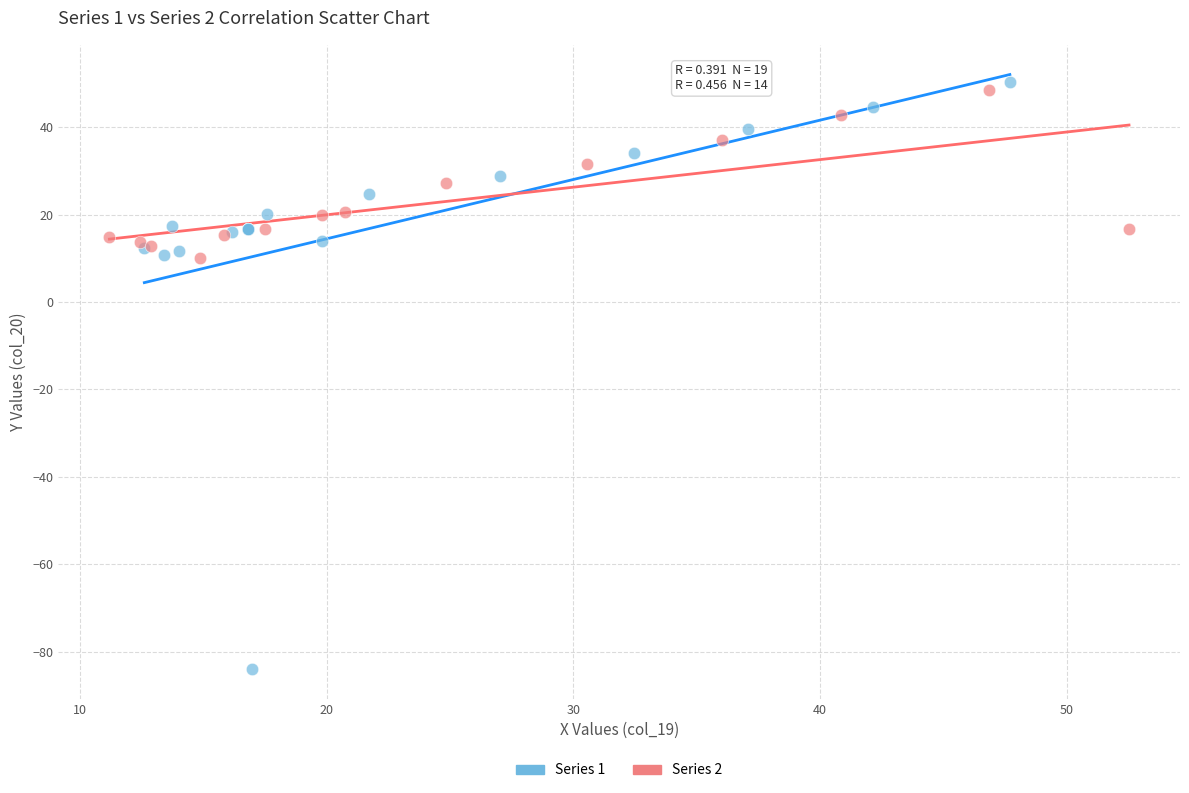

Which series contains the lowest Y value?

Series 1